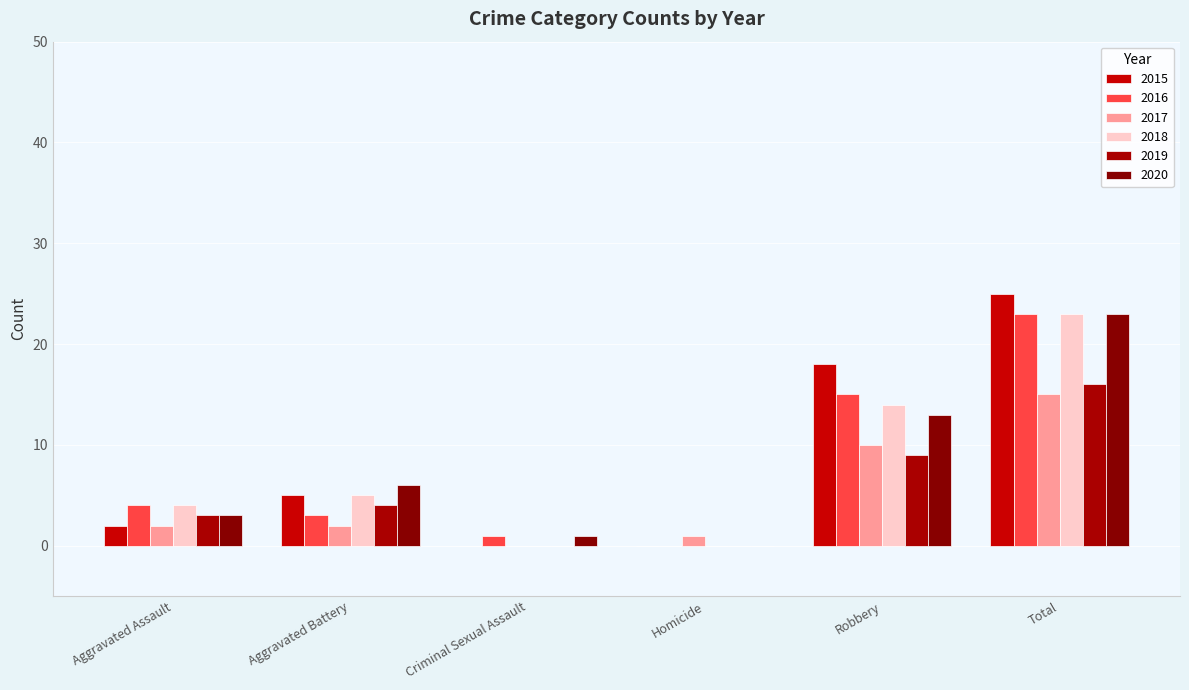

What is the label of the 5th bar from the right?

Aggravated Battery